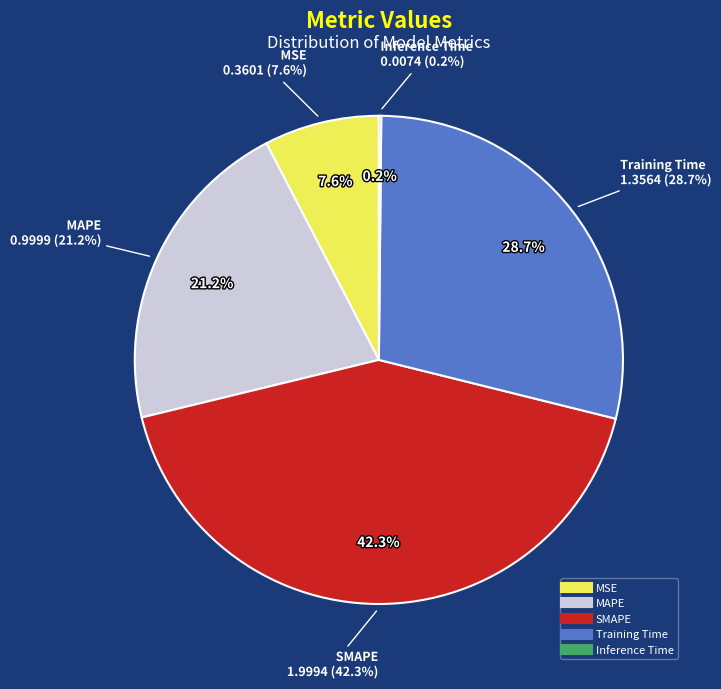

Which slice is the smallest?

Inference Time